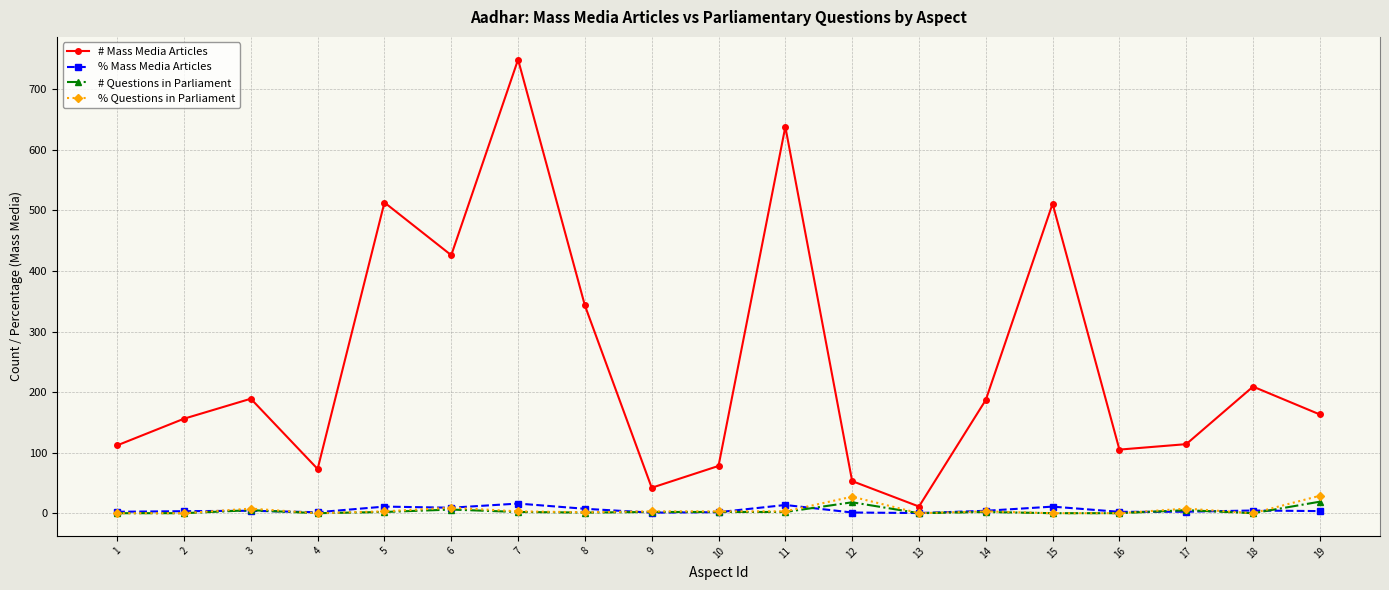

Where does the # Mass Media Articles series first go above 163?

3